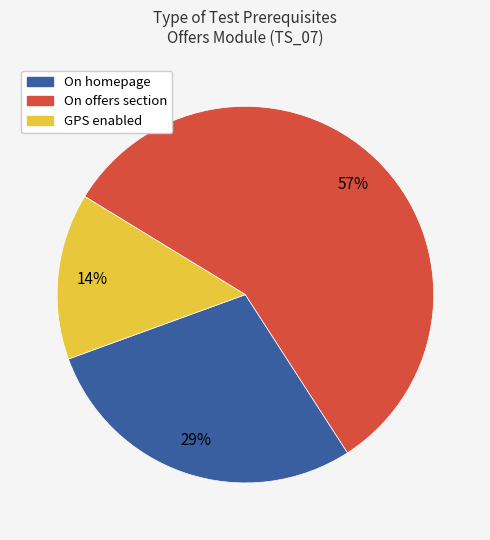

To the nearest percent, what is the difference between the largest and smallest slice percentages?

43%